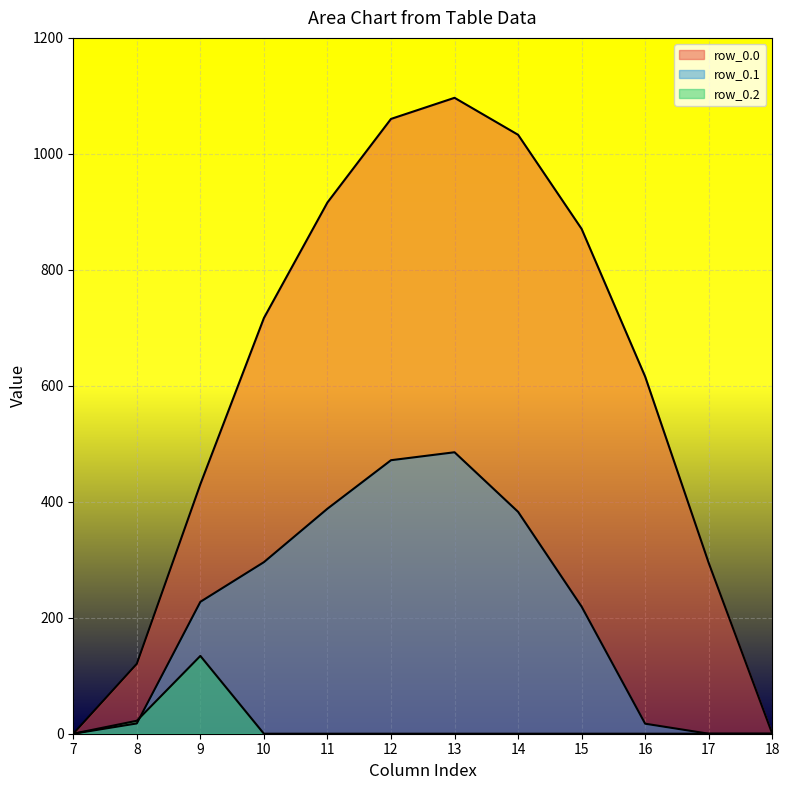

Reading left to right, list all the values displayed in this chart.

row_0.0: 7=0.0	8=120.6	9=430.3	10=716.9	11=916.2	12=1060.3	13=1096.7	14=1032.9	15=870.6	16=615.9	17=294.5	18=0.0
row_0.1: 7=0.0	8=17.7	9=227.5	10=295.9	11=388.1	12=471.7	13=485.4	14=382.7	15=219.2	16=17.3	17=0.0	18=0.0
row_0.2: 7=0.0	8=22.3	9=134.2	10=0.0	11=0.0	12=0.0	13=0.0	14=0.0	15=0.0	16=0.0	17=0.0	18=0.0